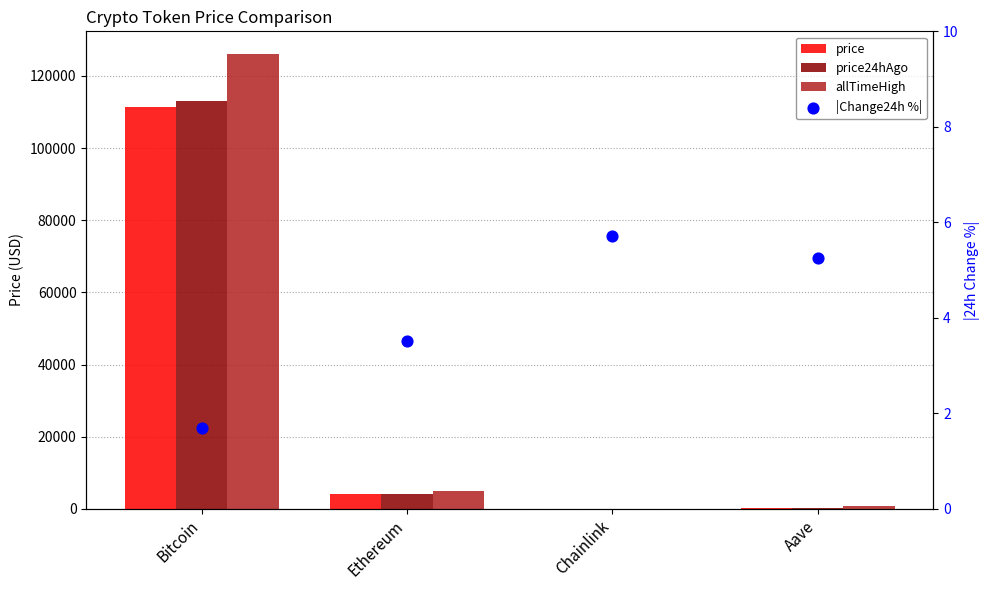

Which series has the largest total across all categories?

allTimeHigh